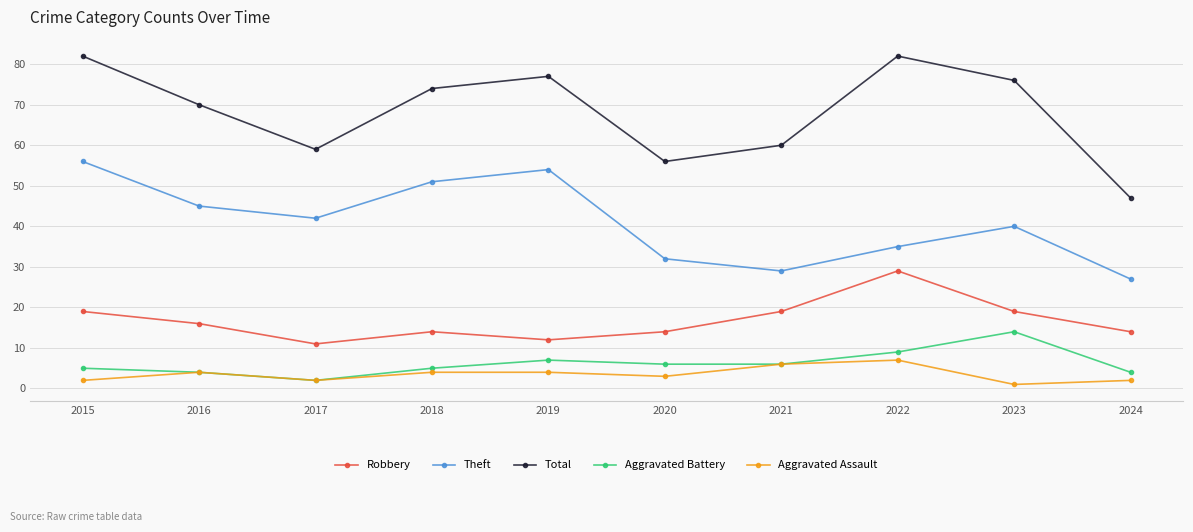

At how many categories does at least one series exceed 22?

10